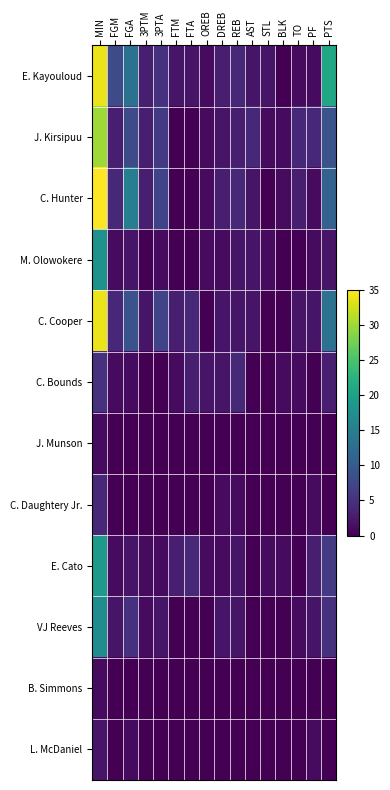

Rank the series at 3PTM from lowest to highest value.

M. Olowokere, C. Bounds, J. Munson, C. Daughtery Jr., B. Simmons, L. McDaniel, E. Cato, VJ Reeves, C. Cooper, E. Kayouloud, J. Kirsipuu, C. Hunter